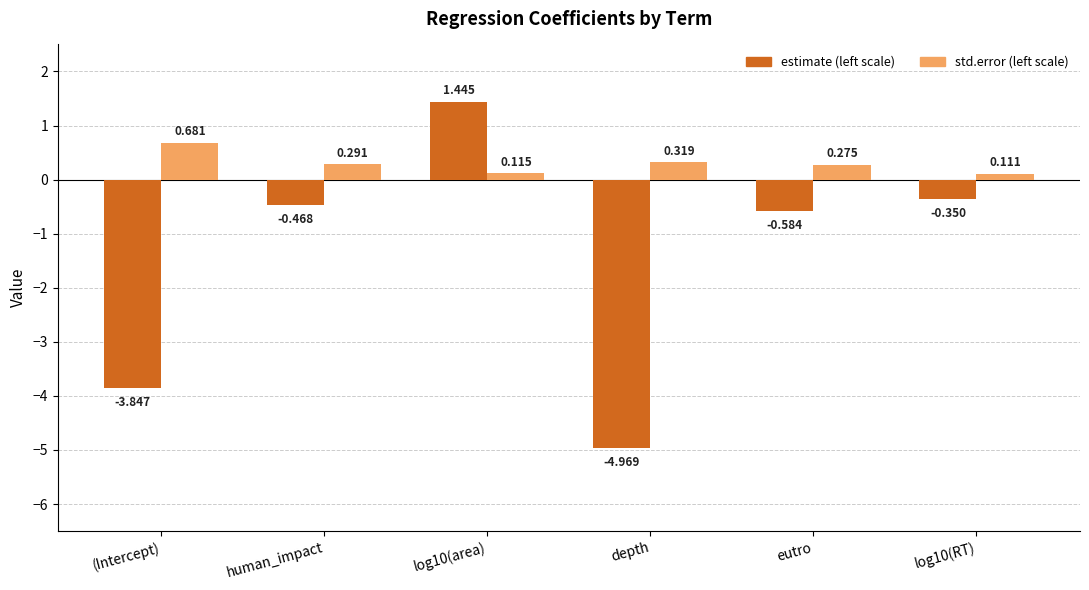

Which category has the lowest value across all series?

depth